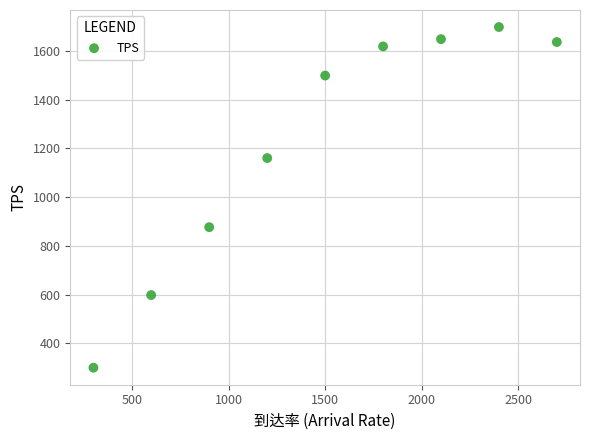

What is the average Y value?

1226.4